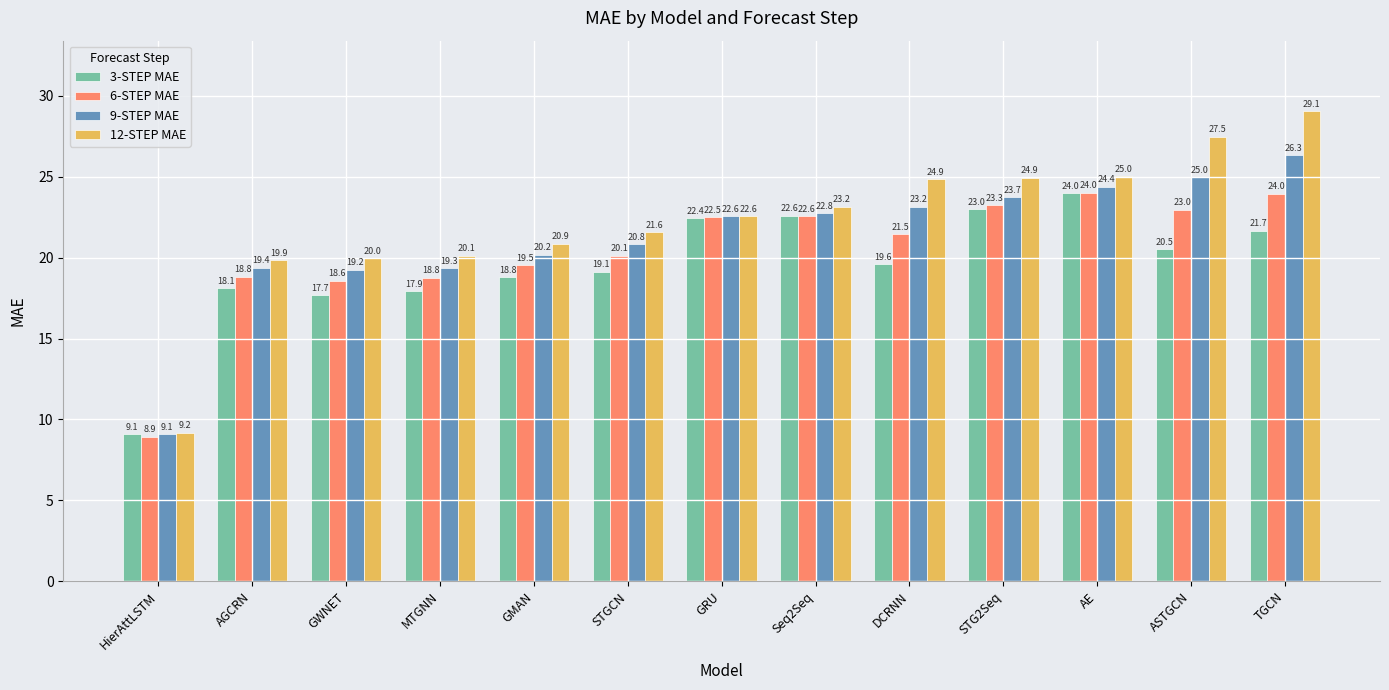

Which series has the largest total across all categories?

12-STEP MAE